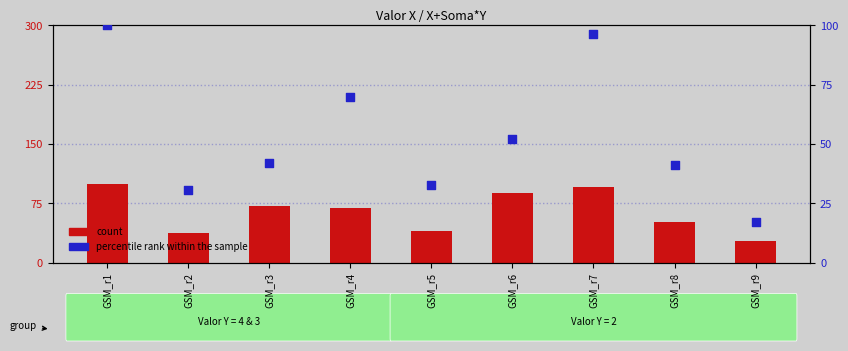

Which series reaches the minimum Y coordinate?

percentile rank within the sample